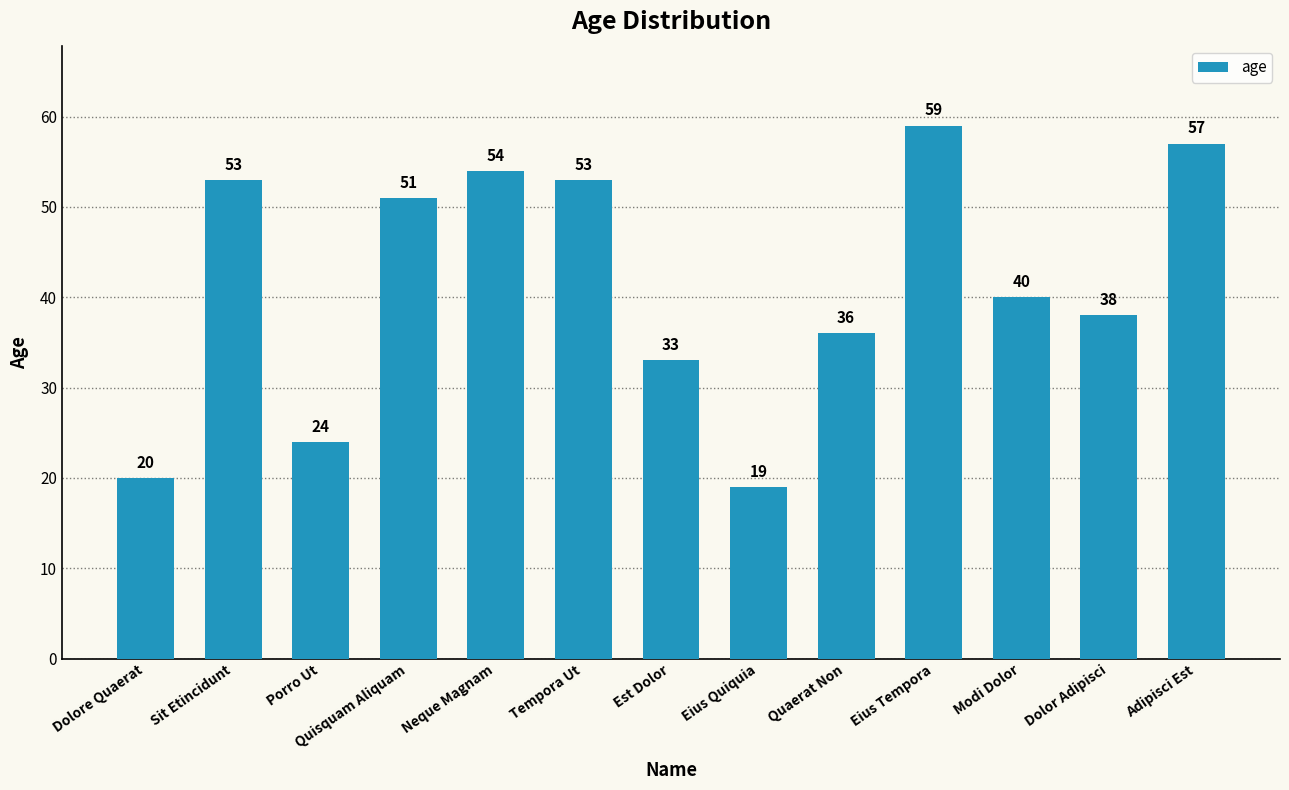

Where does the data first go above 40?

Sit Etincidunt